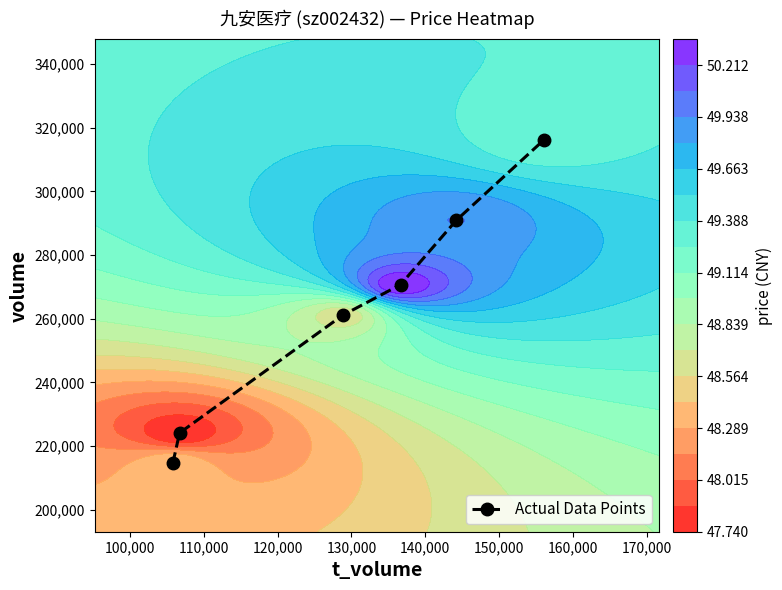

What is the value of the Actual Data Points point at the 3rd from the left?

261058